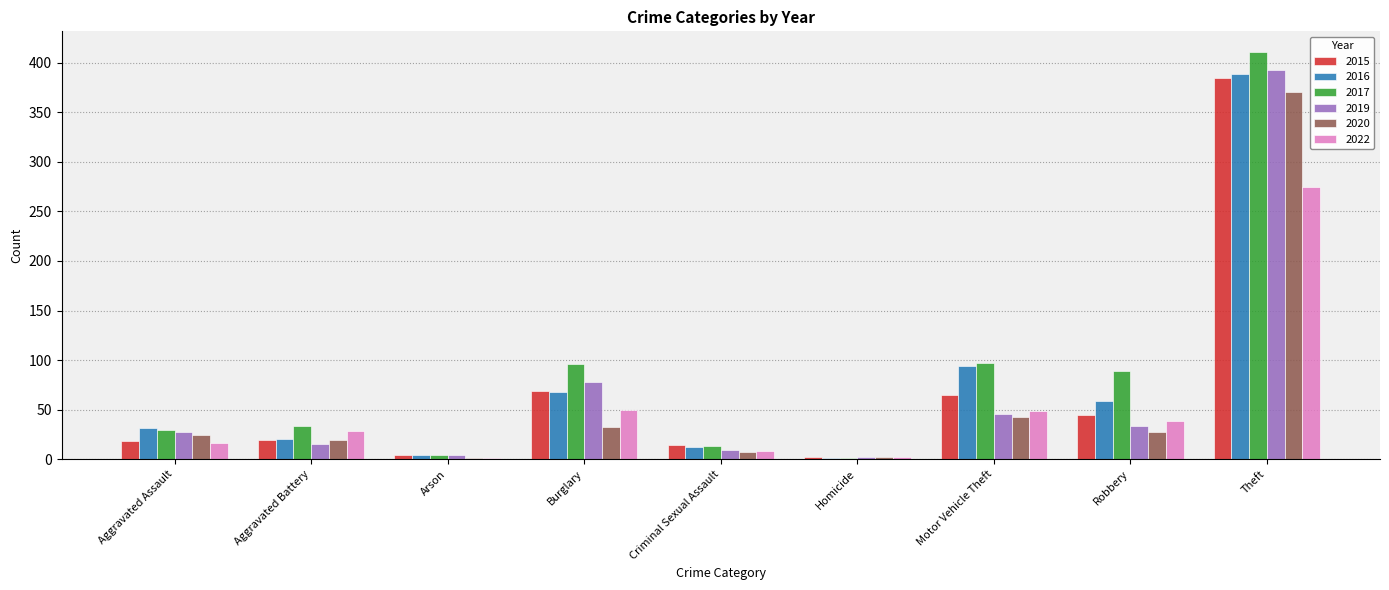

What is the greatest value displayed?

411